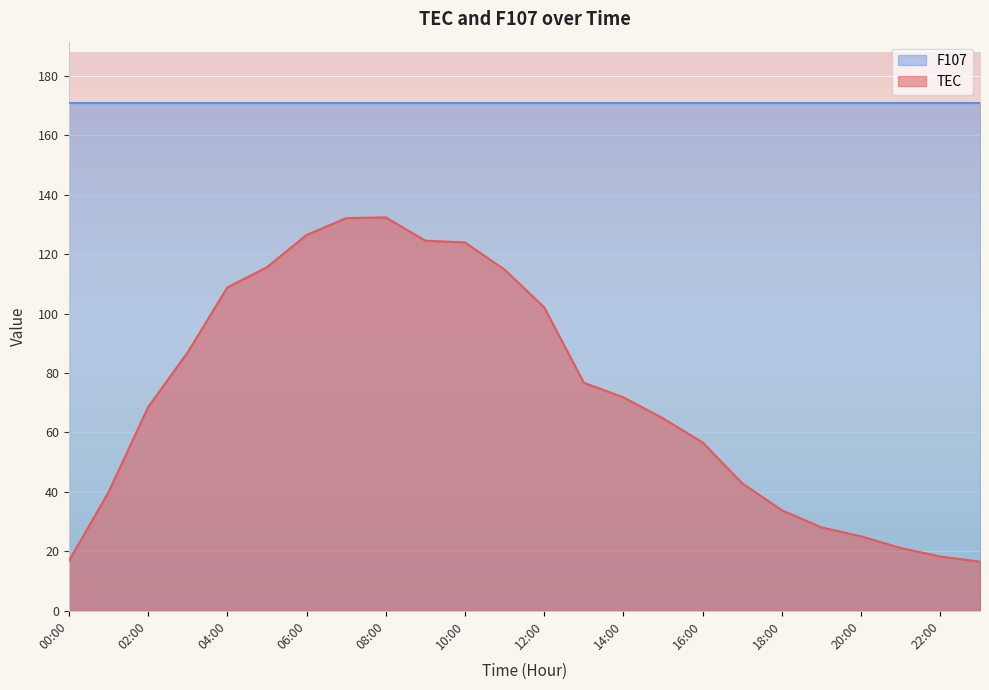

What is the value of the 14th point from the left?

76.7